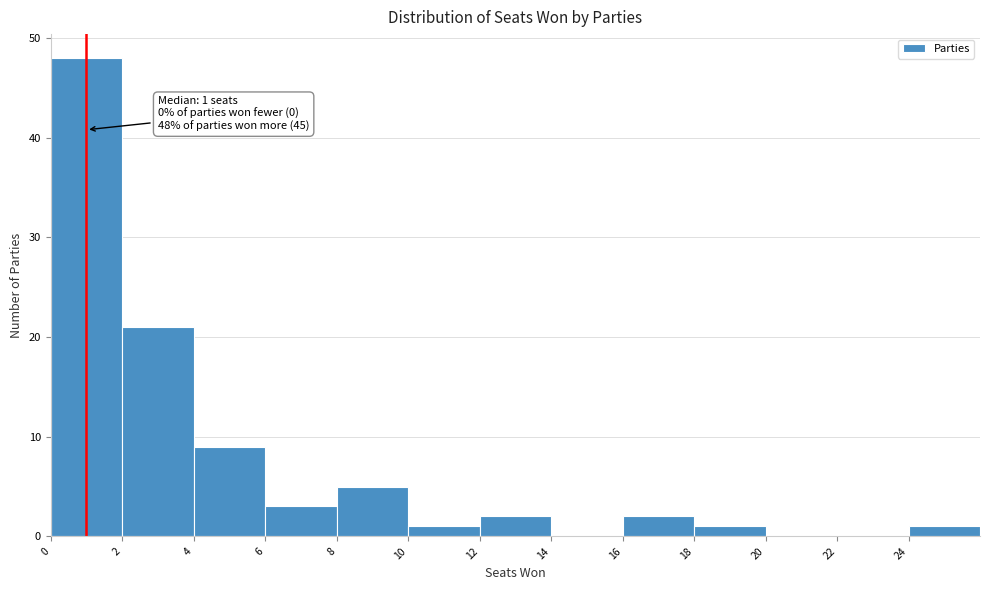

Over which range of the x-axis is the bar tallest?

0 to 2